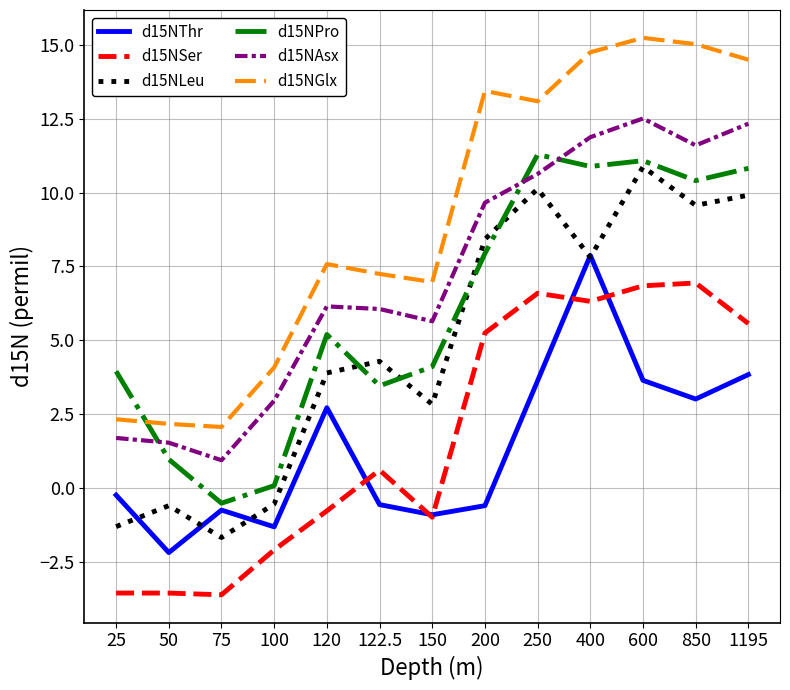

What position from the left is 1195?

13